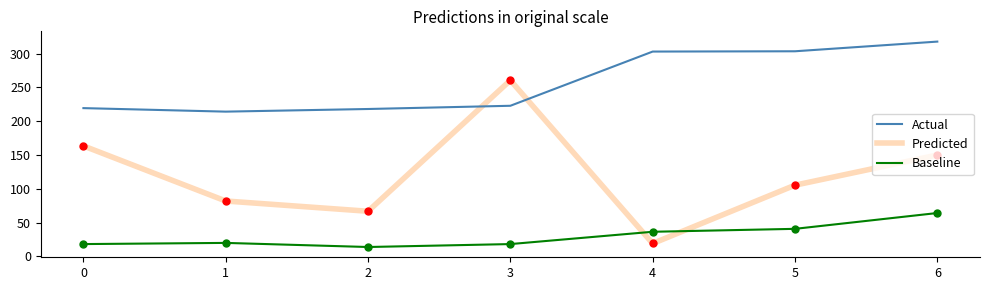

Rank the series at 4 from highest to lowest value.

Actual, Baseline, Predicted